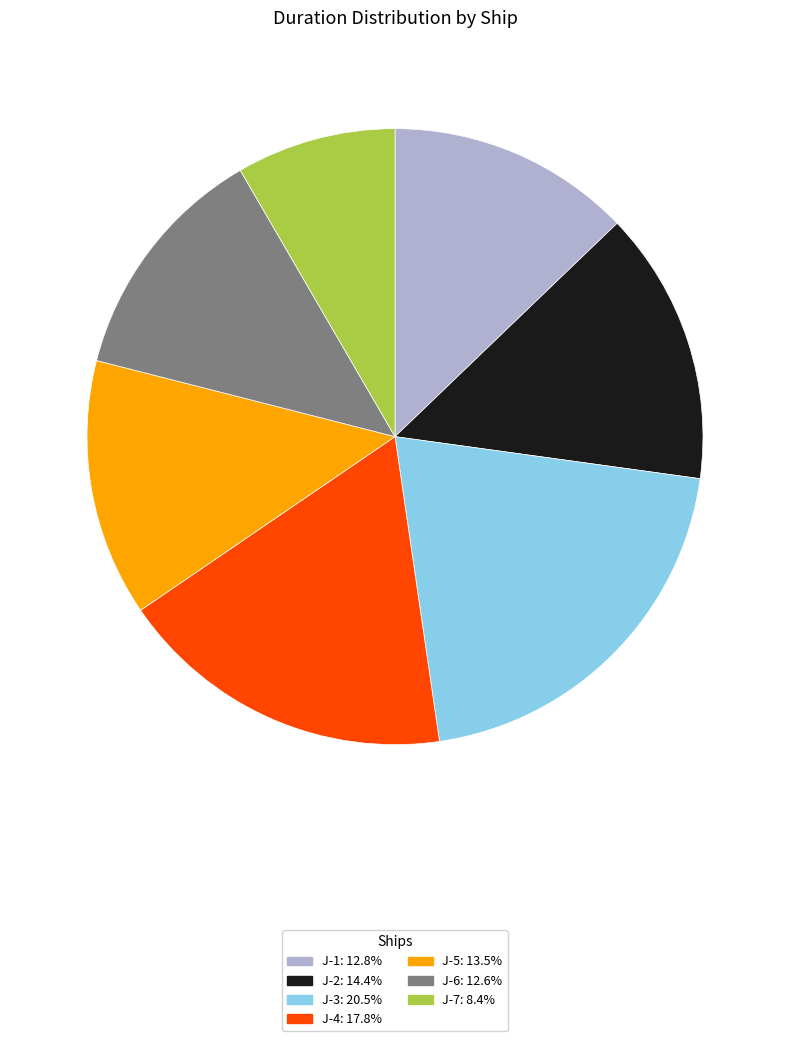

Is J-5 the majority of the pie?

No